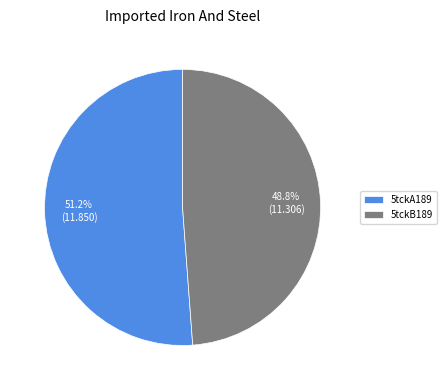

Which category accounts for the majority?

5tckA189